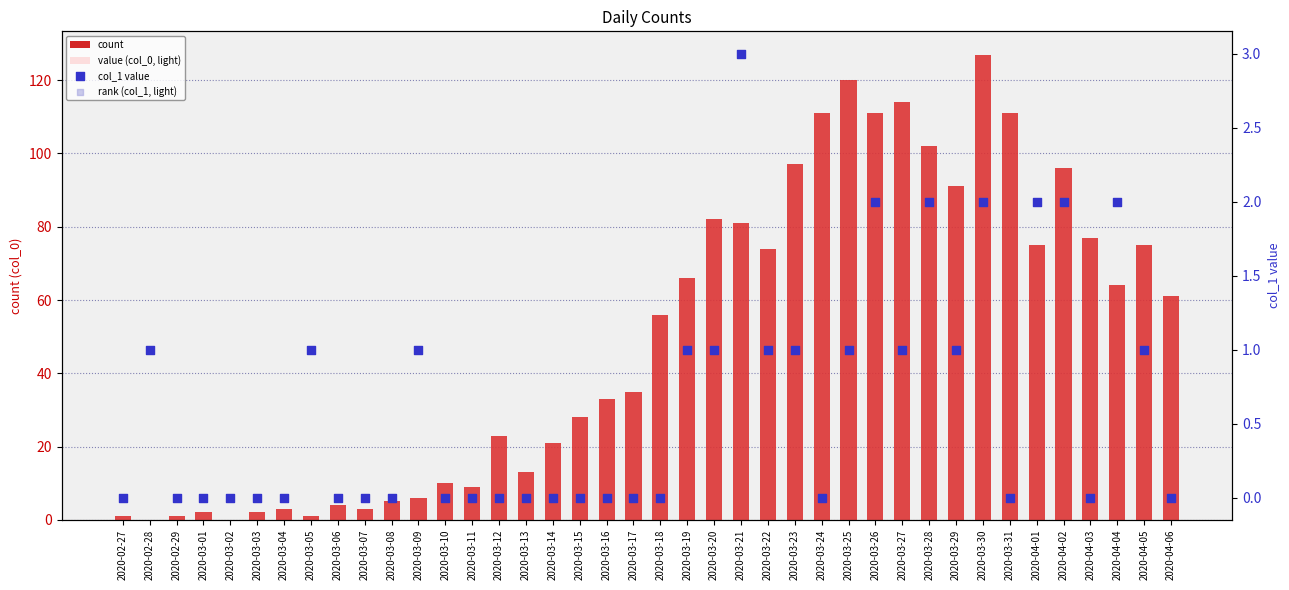

What are all the series names shown in the legend?

count, value (col_0, light), col_1 value, rank (col_1, light)